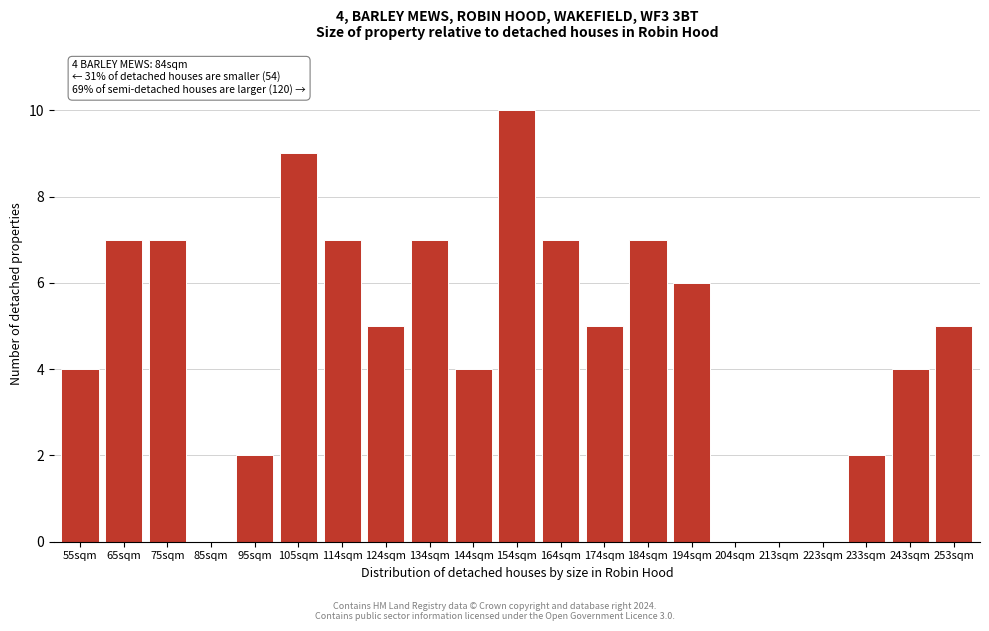

Reading left to right, what are all the values shown in this chart?

55sqm=4	65sqm=7	75sqm=7	85sqm=0	95sqm=2	105sqm=9	114sqm=7	124sqm=5	134sqm=7	144sqm=4	154sqm=10	164sqm=7	174sqm=5	184sqm=7	194sqm=6	204sqm=0	213sqm=0	223sqm=0	233sqm=2	243sqm=4	253sqm=5